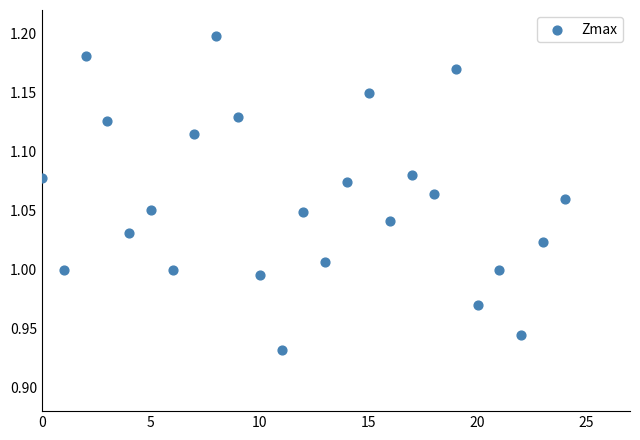

What is the range of Y values (max minus min)?

0.3